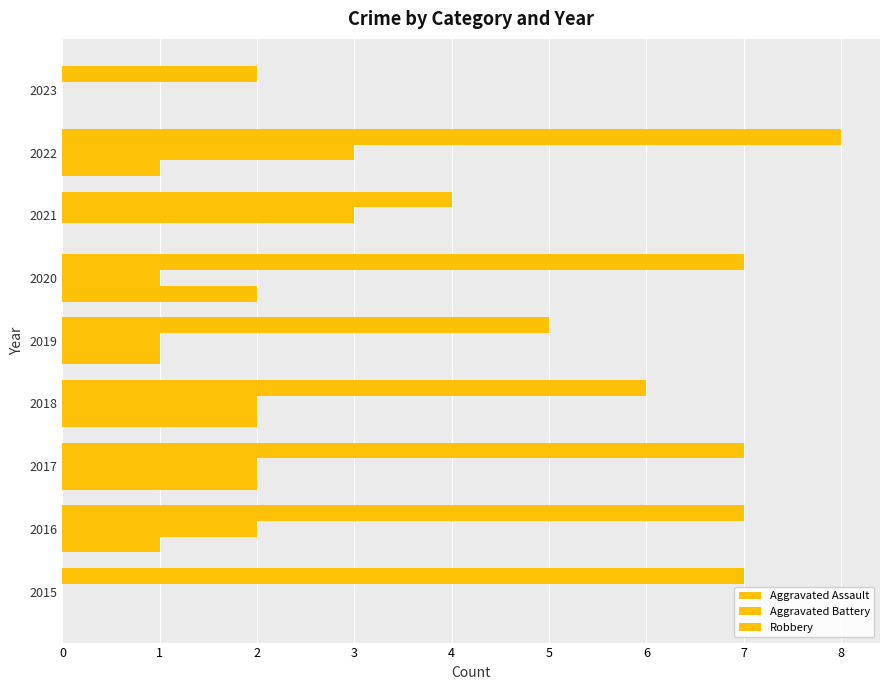

What is the maximum value for Robbery?

8